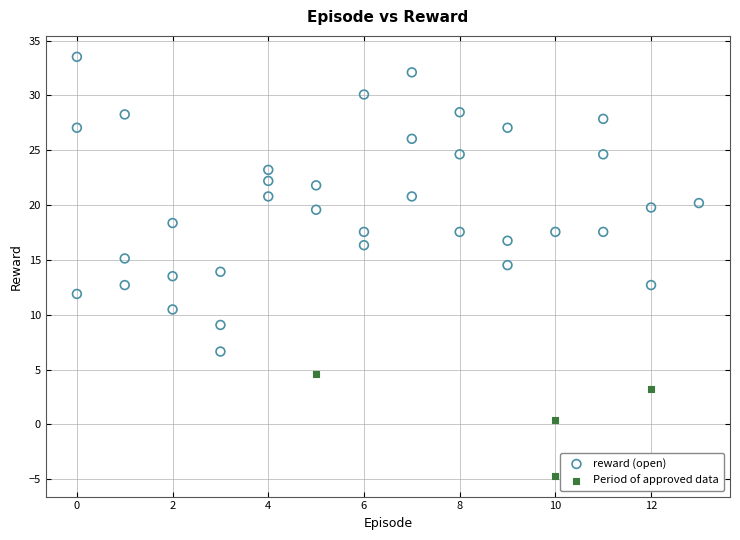

Which series reaches the maximum Y coordinate?

reward (open)